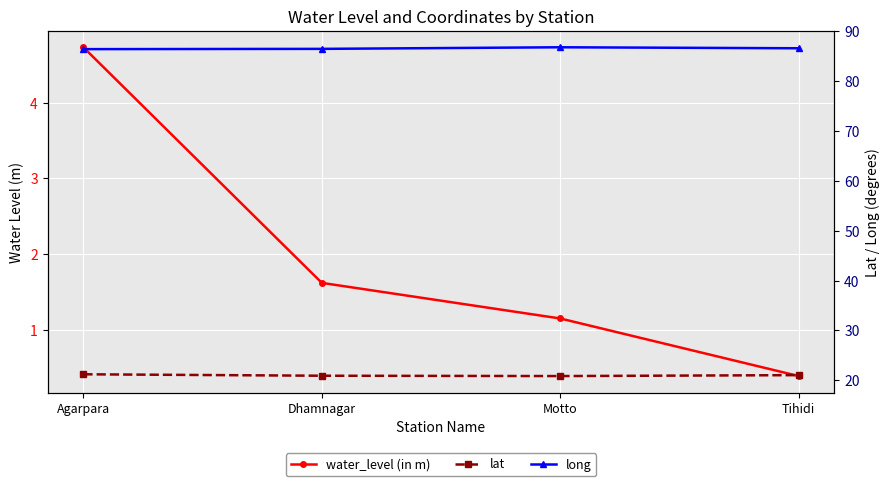

At Agarpara, list the series in order from largest to smallest.

long, lat, water_level (in m)